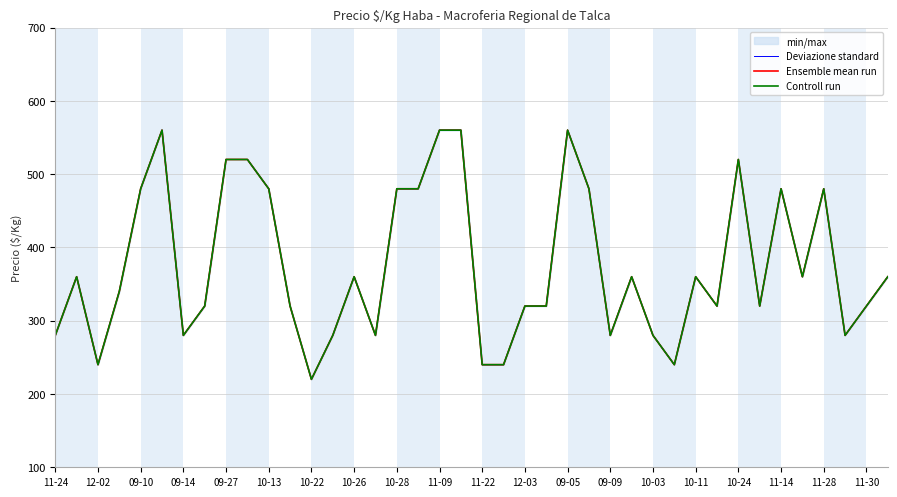

At how many categories does at least one series exceed 234?

39